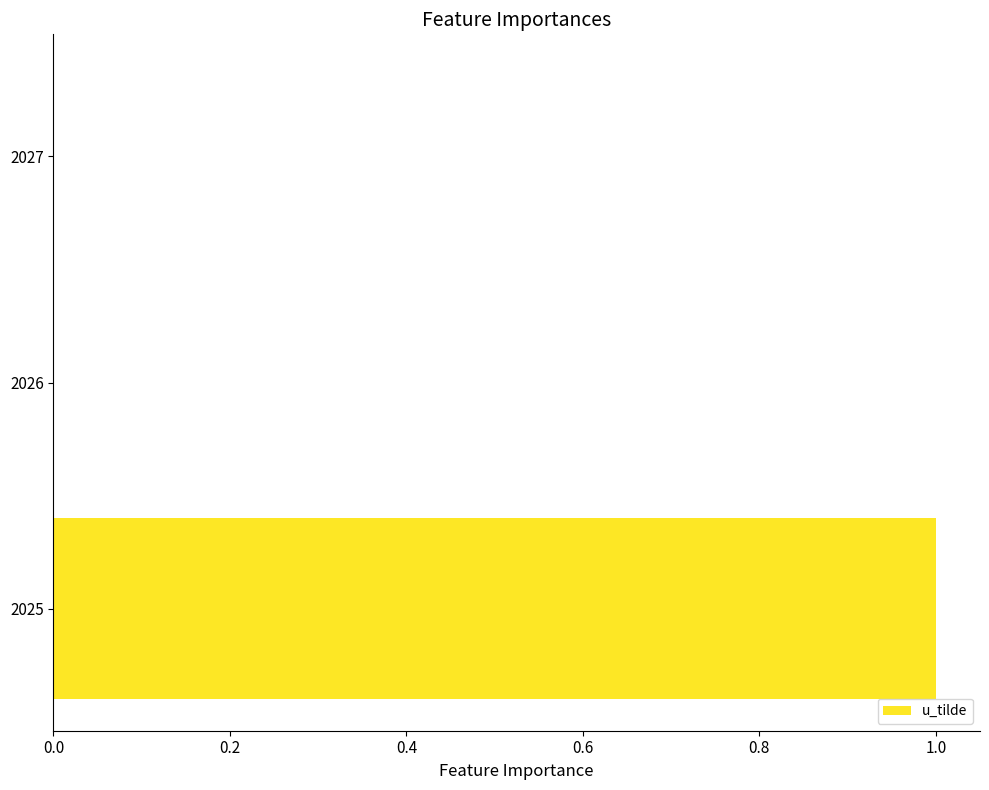

Is it true that the value at 2027 is 0?

True